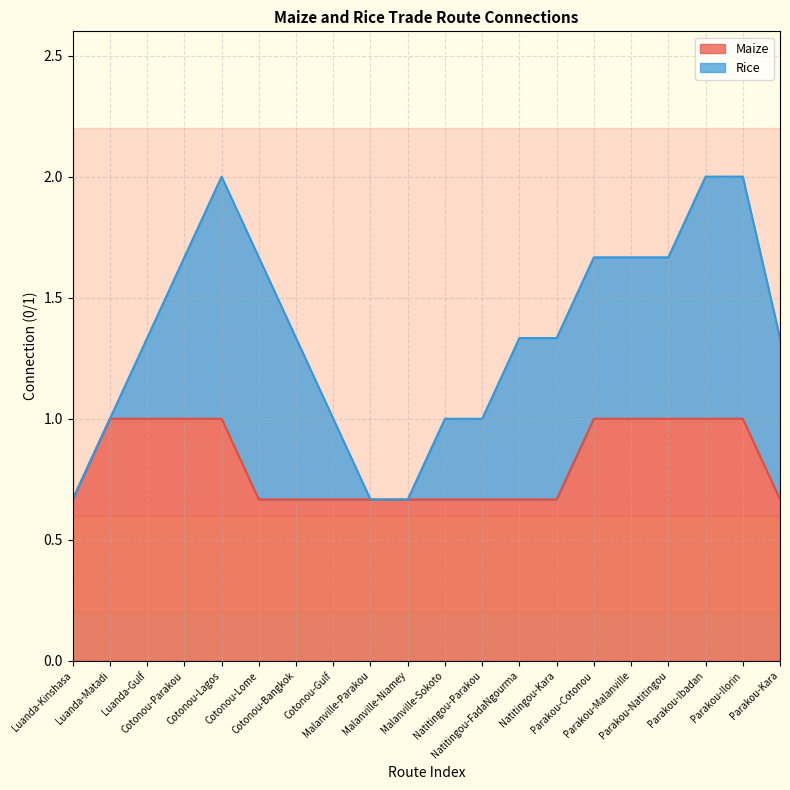

In Rice, how many points are higher than both neighbors (excluding endpoints)?

1